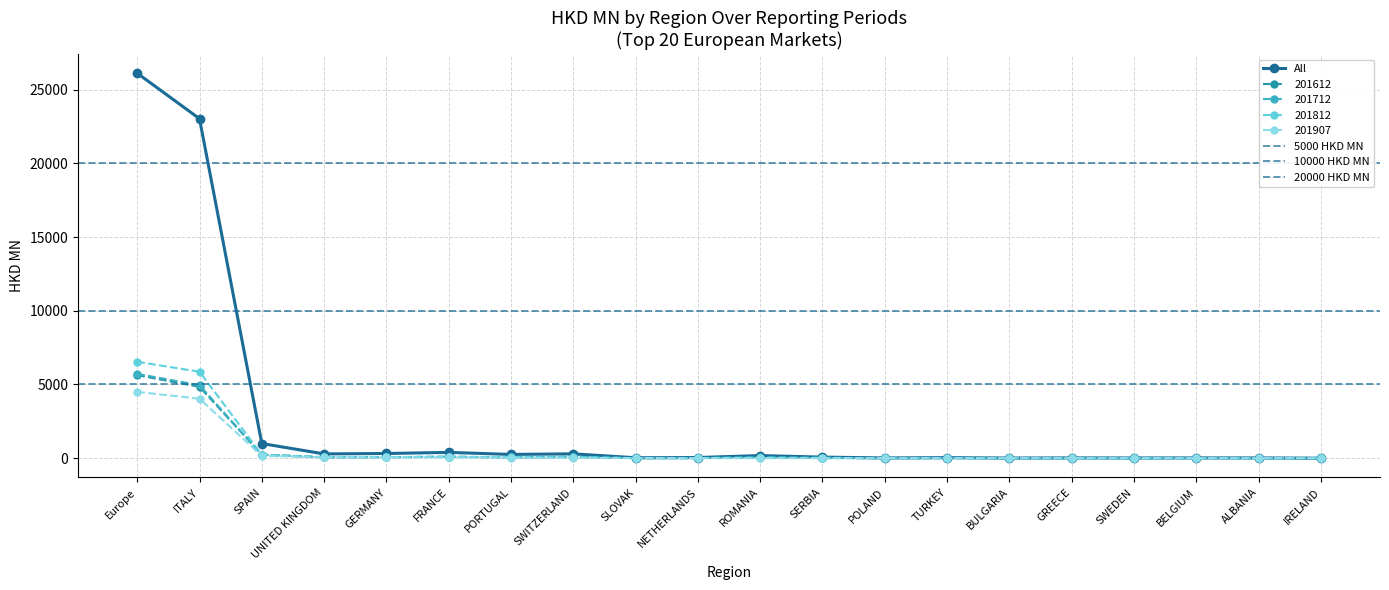

Reading right to left, list all the values displayed in this chart.

All: 1.8	17.0	18.9	14.7	19.4	10.4	36.3	17.1	73.6	178.1	46.0	29.4	296.3	255.5	393.6	318.7	290.4	994.9	23025.4	26111.9
201612: 0.0	3.0	5.8	2.2	3.9	2.0	10.5	3.1	7.6	73.0	7.3	5.8	100.0	66.3	99.9	69.1	66.6	240.6	4840.9	5635.7
201712: 0.0	2.8	3.6	2.2	3.6	0.9	6.0	3.7	26.1	81.0	10.1	3.0	97.2	47.7	94.9	75.5	57.1	234.2	4949.1	5719.7
201812: 0.2	6.6	4.6	4.7	5.6	2.5	9.5	2.8	21.8	11.2	12.5	6.7	51.2	66.0	90.3	70.2	64.1	231.8	5863.2	6538.8
201907: 1.5	1.8	2.0	3.1	3.2	4.0	5.4	5.5	6.0	6.1	10.6	10.9	27.3	37.8	48.7	61.3	66.0	157.8	4032.5	4496.6